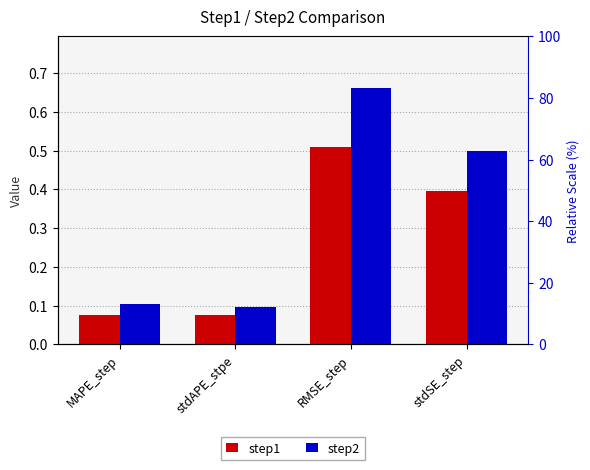

What is the label of the 3rd bar from the left?

RMSE_step